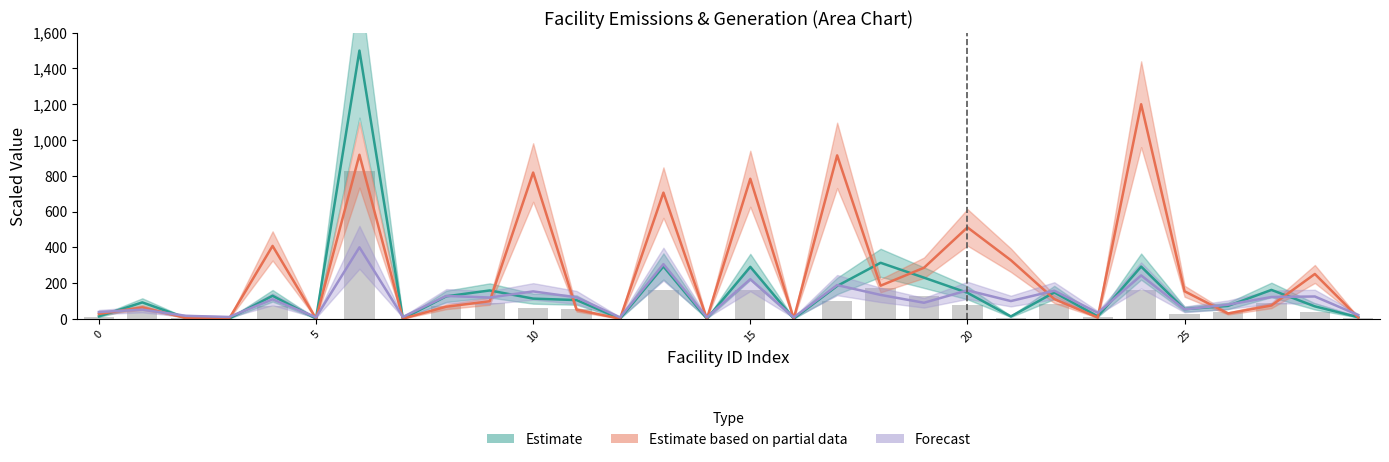

What is the value of the nameplate_capacity bar at the 5th from the left?

109.4